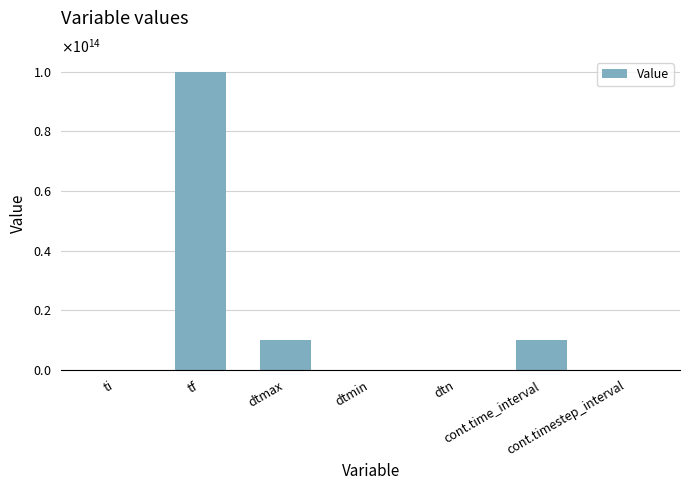

What is the label of the 3rd bar from the right?

dtn